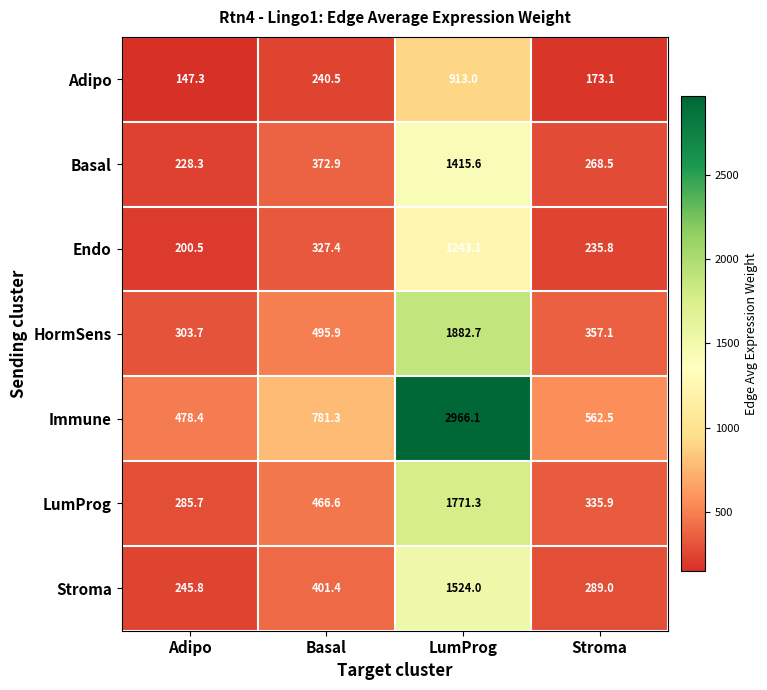

Is it true that HormSens equals 3025.4 at LumProg?

False